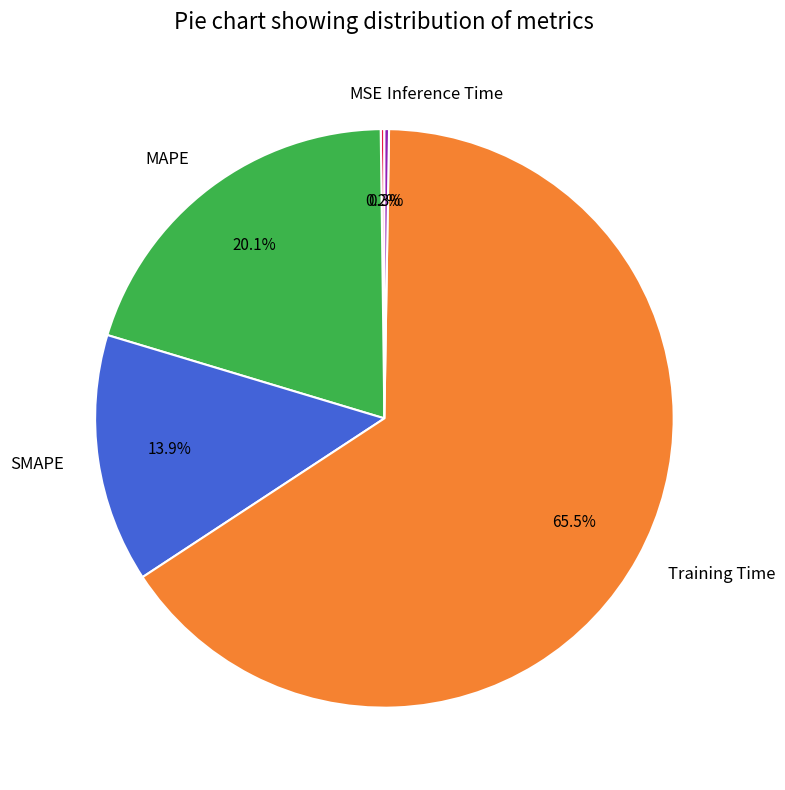

Do Training Time and MAPE together represent more than half of the pie?

Yes